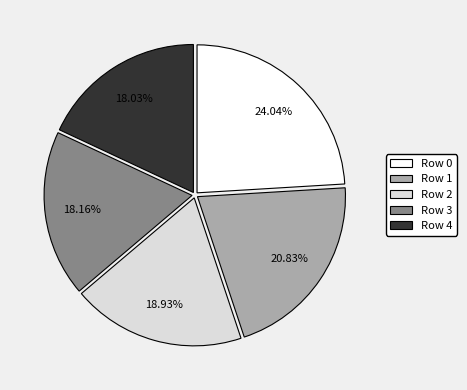

Count the number of slices in the pie.

5